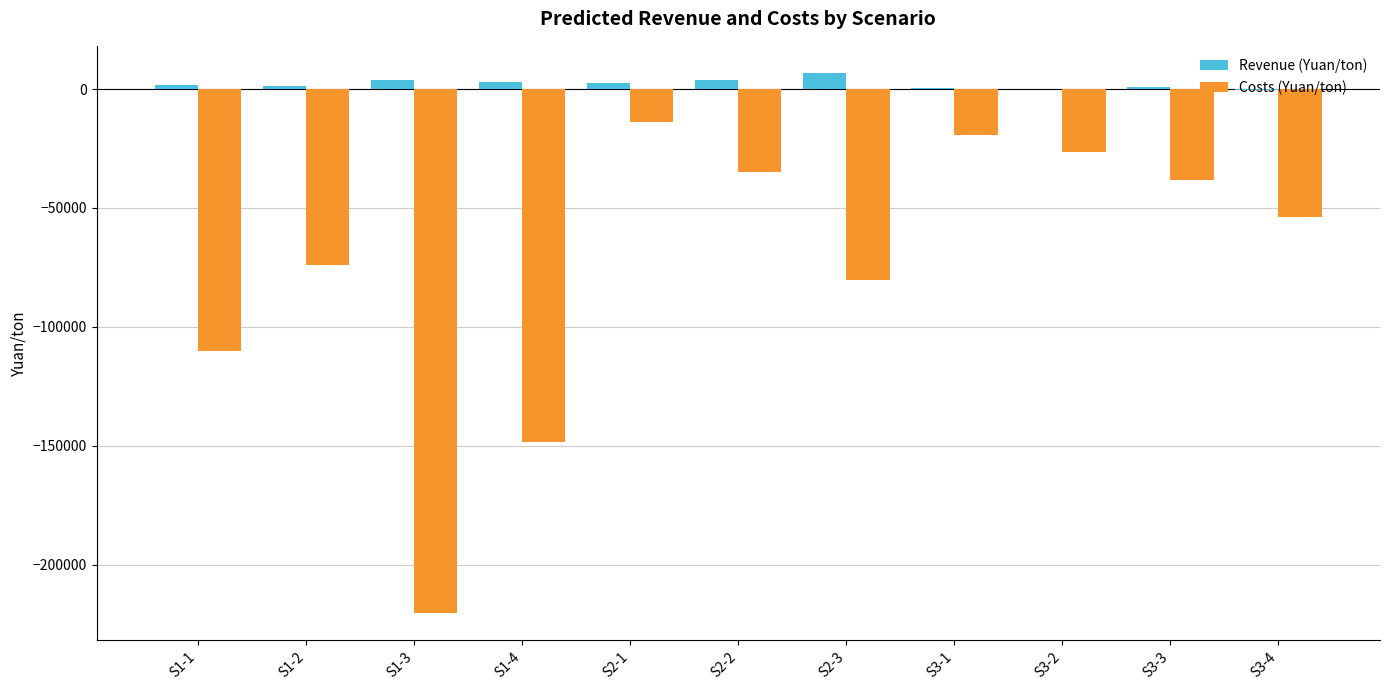

True or false: Revenue (Yuan/ton) has a value of 1894 at S1-1.

True